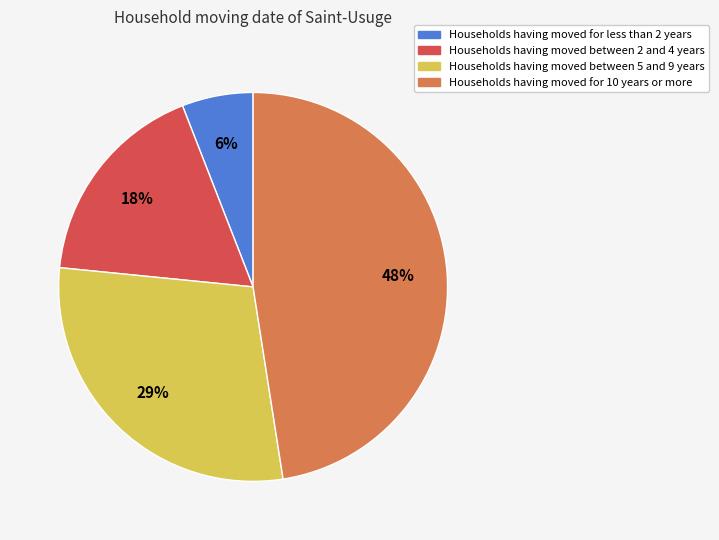

To the nearest percent, what is the average slice percentage?

25%